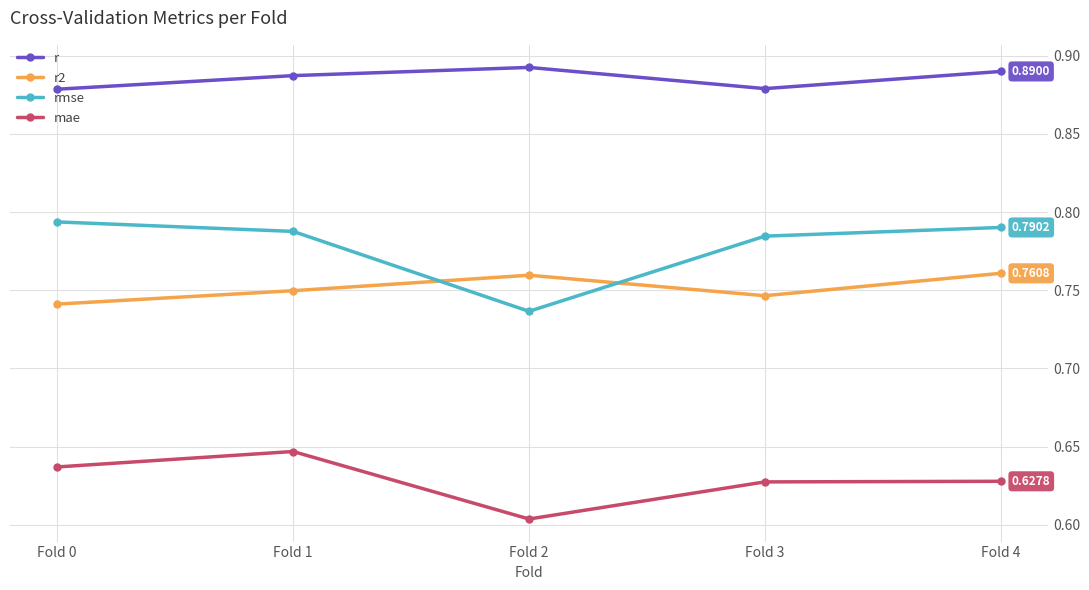

Rank the series by their maximum value, from highest to lowest.

r, rmse, r2, mae